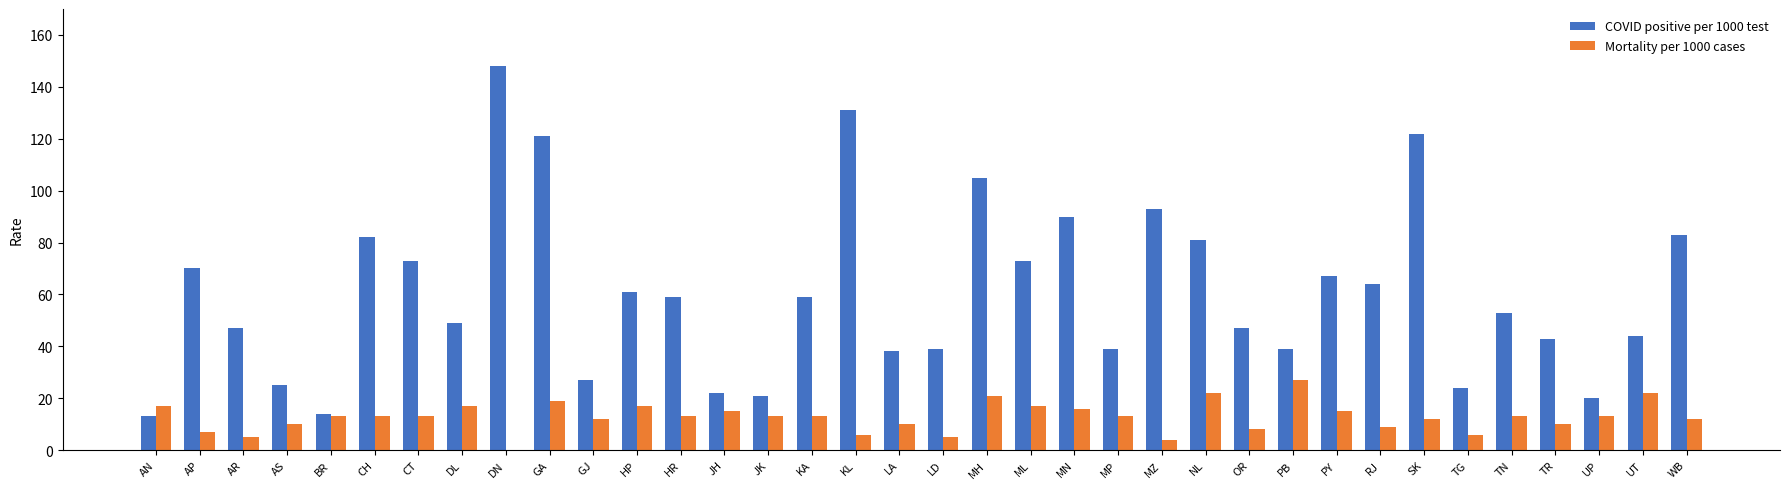

Between HR and UP, which series saw the biggest shift?

COVID positive per 1000 test